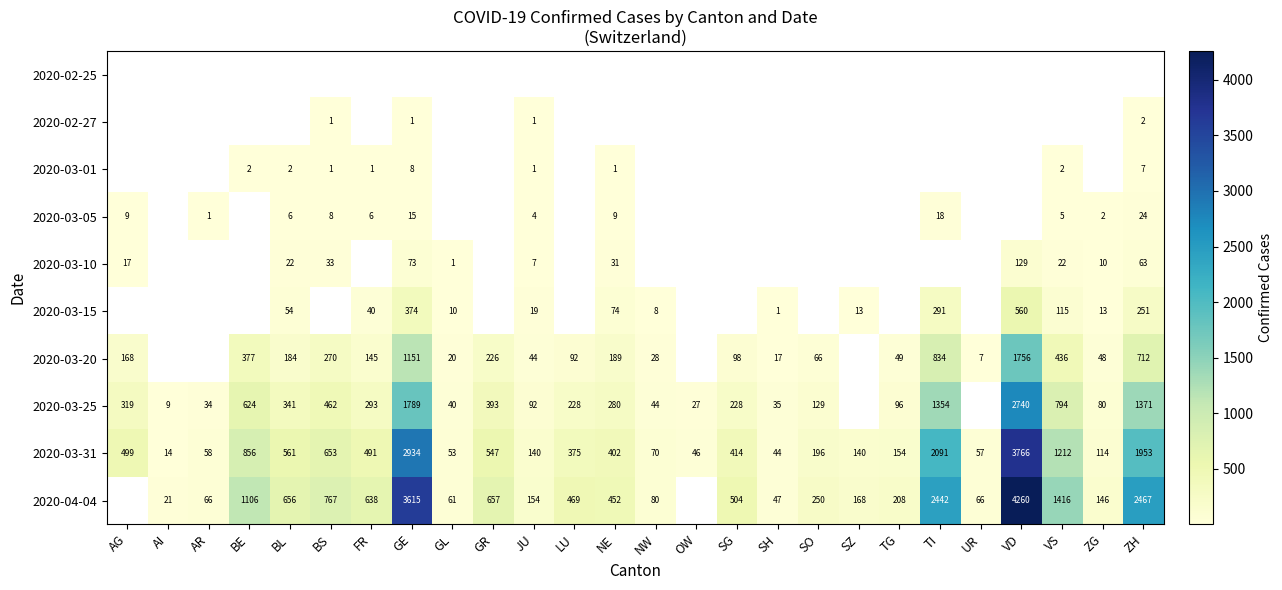

Is it true that 2020-03-10 equals 5 at VS?

False